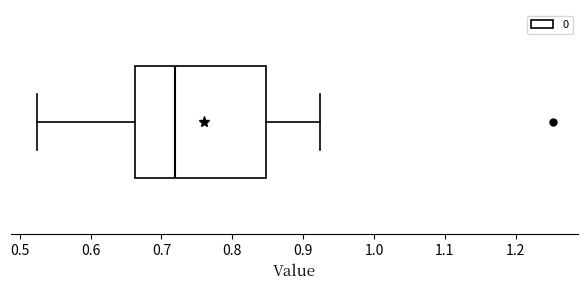

Read this box plot against the x-axis: the position of the median line, the range covered by the box, and the ends of both whiskers. The values are not printed on the chart, so give them approximately, as read against the axis.

median 0.72, box 0.66 to 0.85, whiskers 0.52 to 0.92